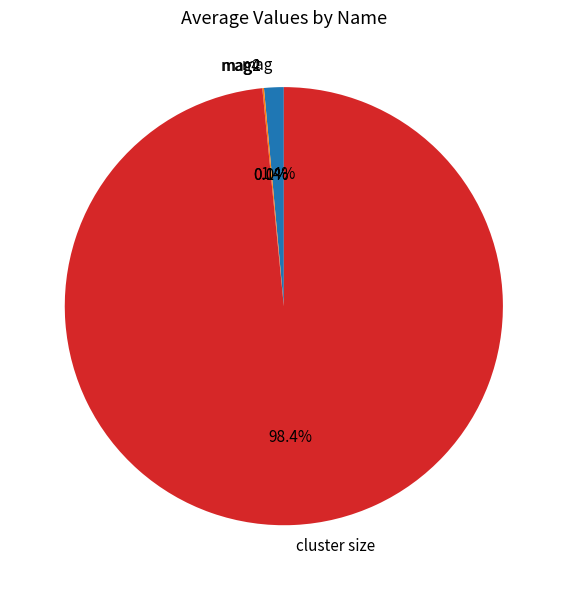

To the nearest percent, what percentage of the pie is mag?

1%